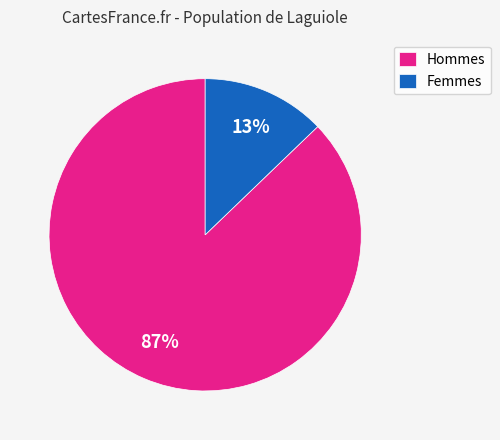

To the nearest percent, what is the average slice percentage?

50%